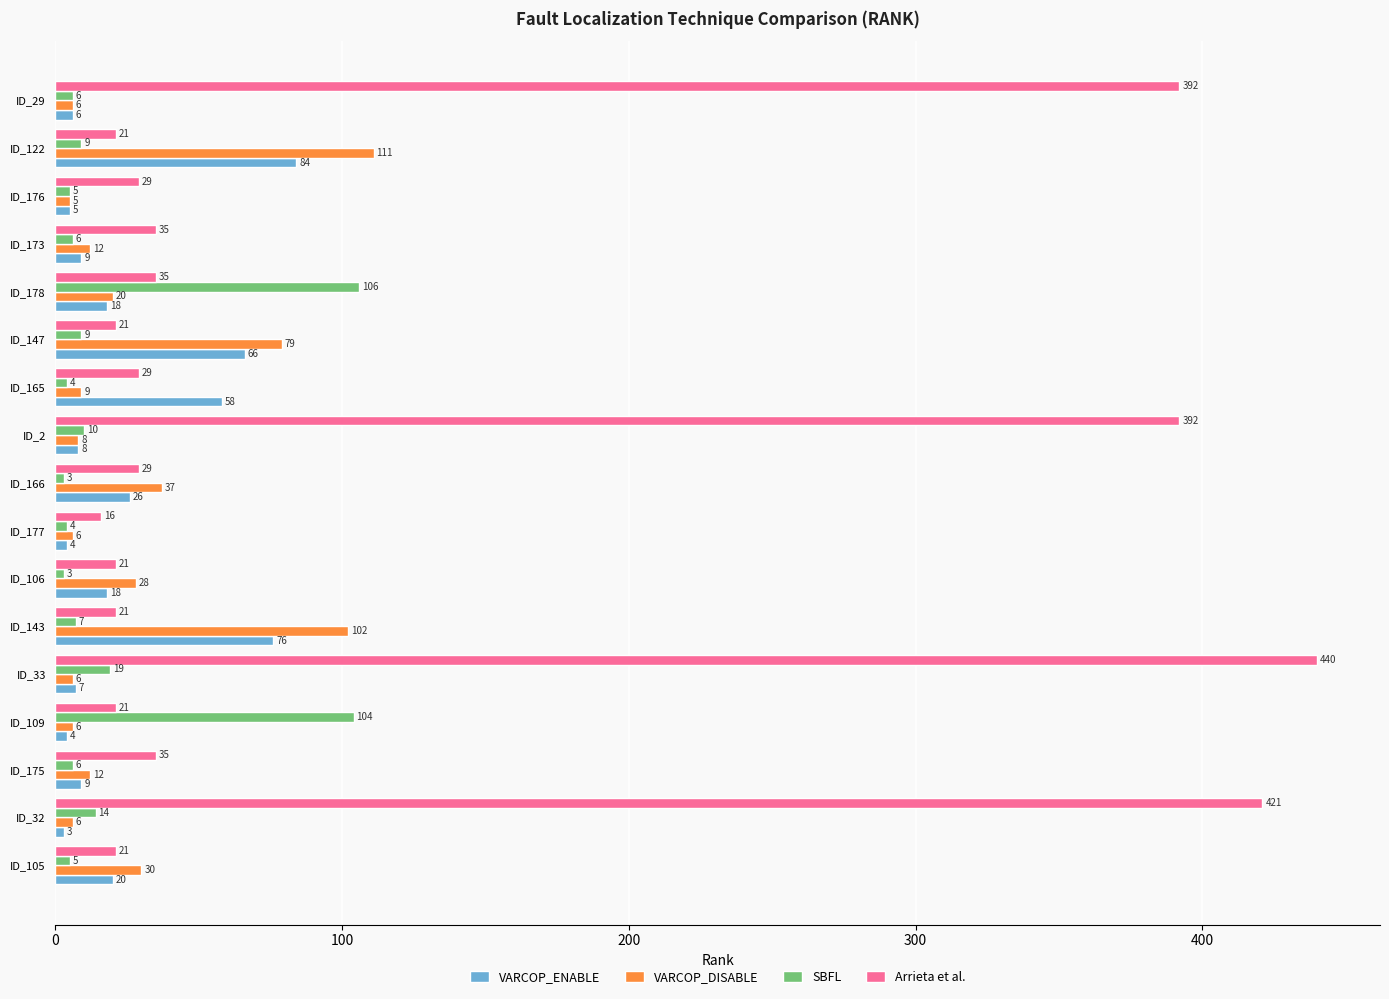

At which category does the chart reach its peak across all series?

ID_33